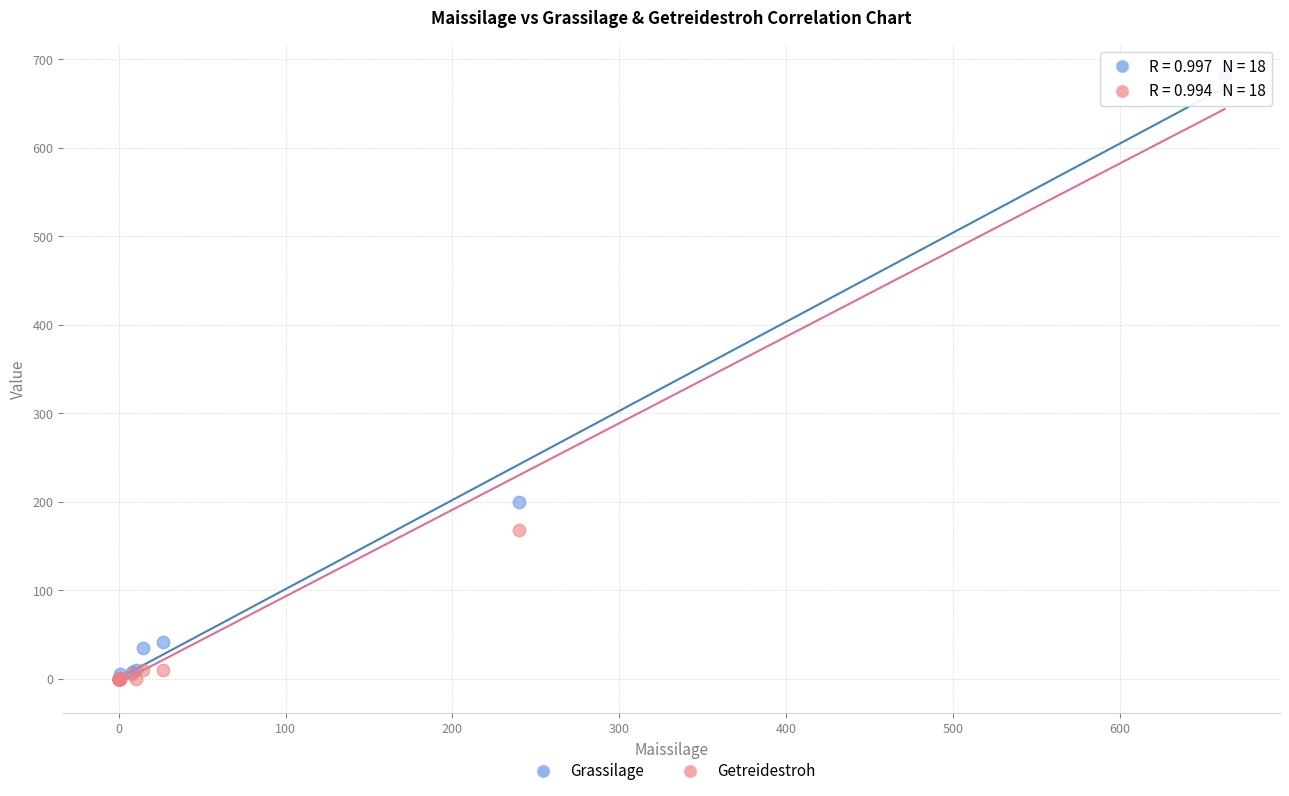

Which series contains the highest Y value?

Grassilage